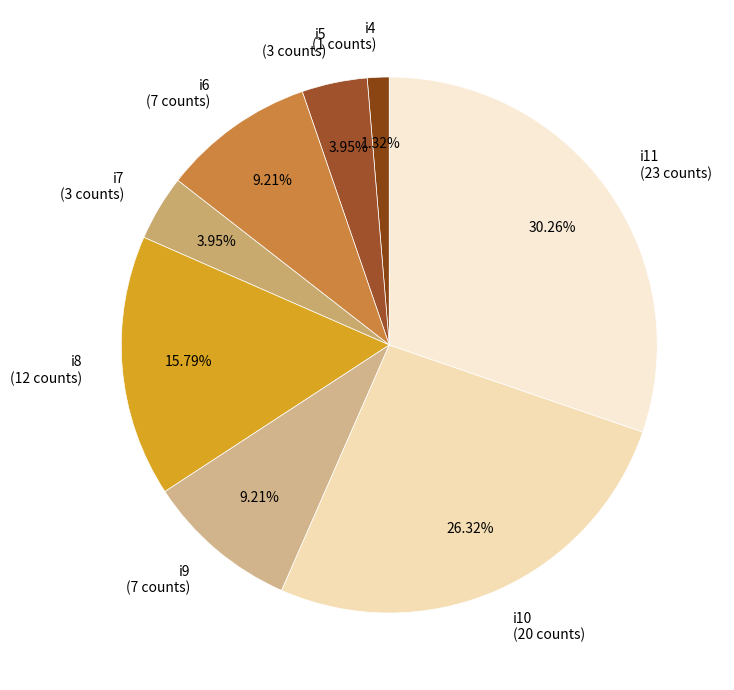

What percentage is the i7 slice, to the nearest percent?

4%